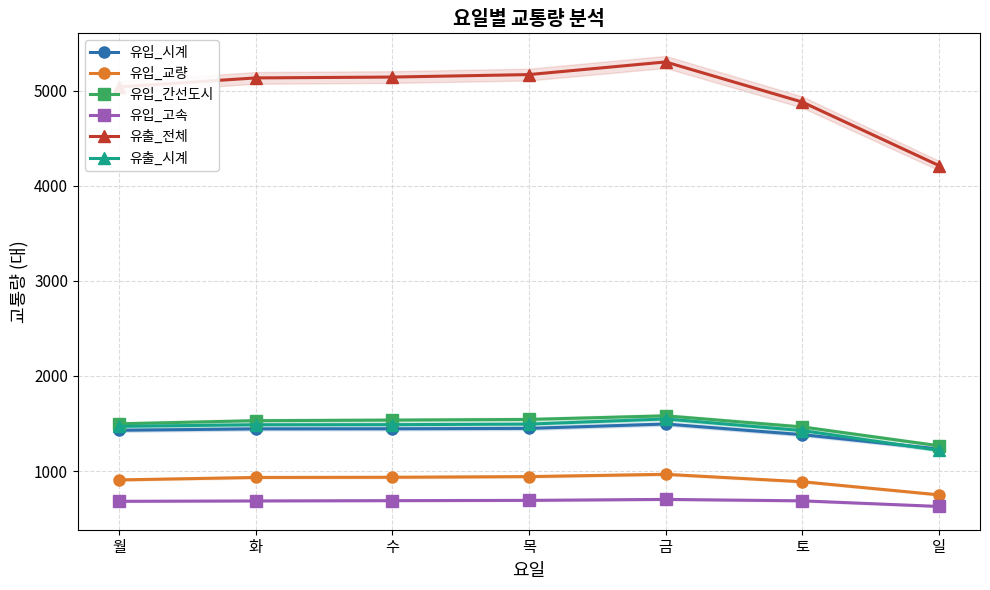

Rank the series at 월 from highest to lowest value.

유출_전체, 유입_간선도시, 유출_시계, 유입_시계, 유입_교량, 유입_고속